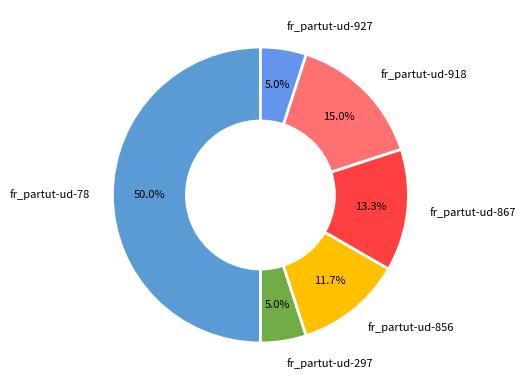

Does fr_partut-ud-918 represent more than half of the total?

No